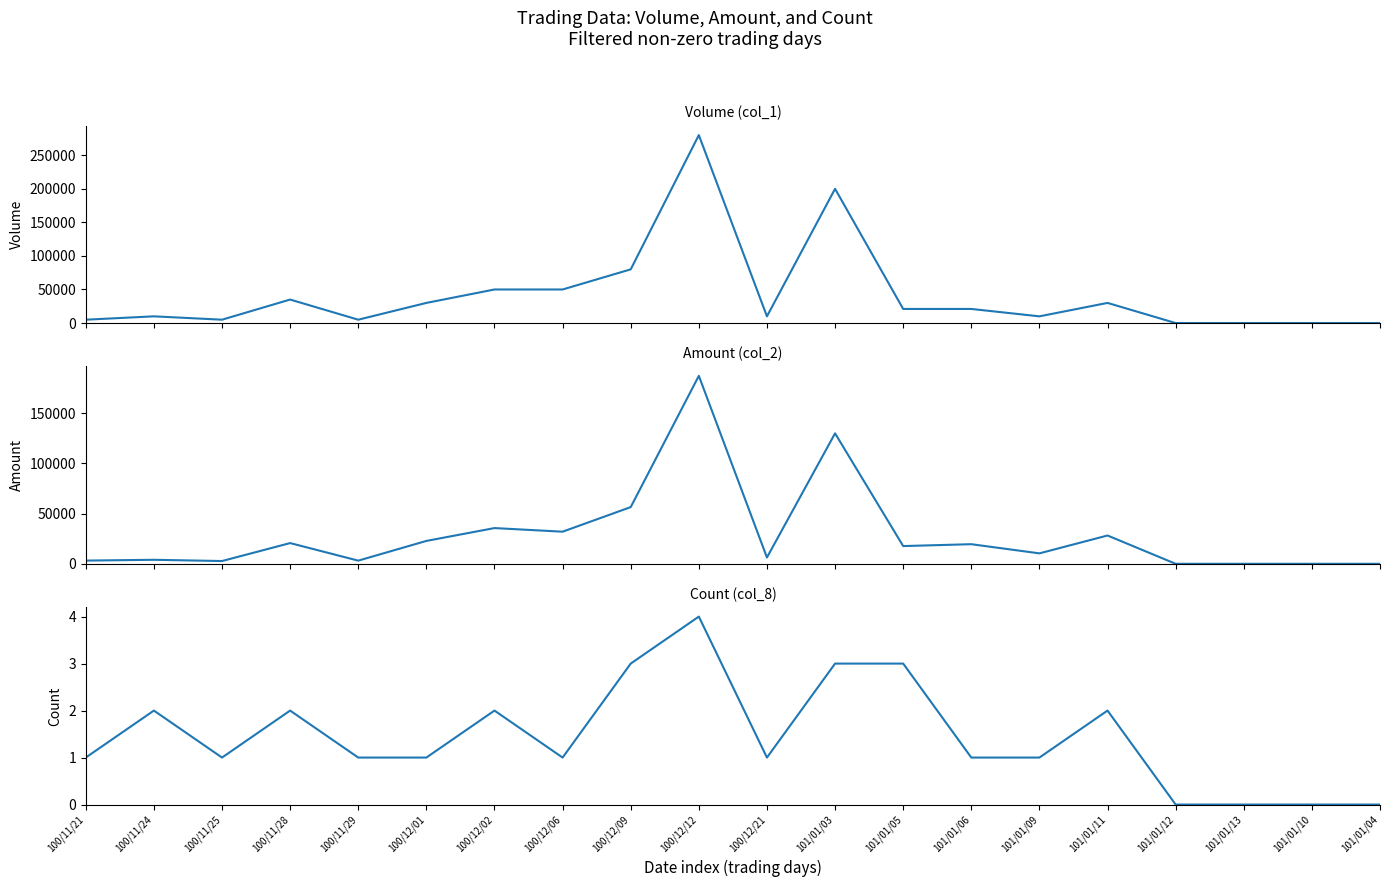

Reading right to left, what are all the values shown in this chart?

col_1 (Volume): 101/01/04=0	101/01/10=0	101/01/13=0	101/01/12=0	101/01/11=30000	101/01/09=10000	101/01/06=21000	101/01/05=21000	101/01/03=200000	100/12/21=10000	100/12/12=280000	100/12/09=80000	100/12/06=50000	100/12/02=50000	100/12/01=30000	100/11/29=5000	100/11/28=35000	100/11/25=5000	100/11/24=10000	100/11/21=5000
col_2 (Amount): 101/01/04=0	101/01/10=0	101/01/13=0	101/01/12=0	101/01/11=28200	101/01/09=10400	101/01/06=19530	101/01/05=17670	101/01/03=130000	100/12/21=6300	100/12/12=187300	100/12/09=56500	100/12/06=32000	100/12/02=35600	100/12/01=22800	100/11/29=3150	100/11/28=20650	100/11/25=2750	100/11/24=4000	100/11/21=3200
col_8 (Count): 101/01/04=0	101/01/10=0	101/01/13=0	101/01/12=0	101/01/11=2	101/01/09=1	101/01/06=1	101/01/05=3	101/01/03=3	100/12/21=1	100/12/12=4	100/12/09=3	100/12/06=1	100/12/02=2	100/12/01=1	100/11/29=1	100/11/28=2	100/11/25=1	100/11/24=2	100/11/21=1